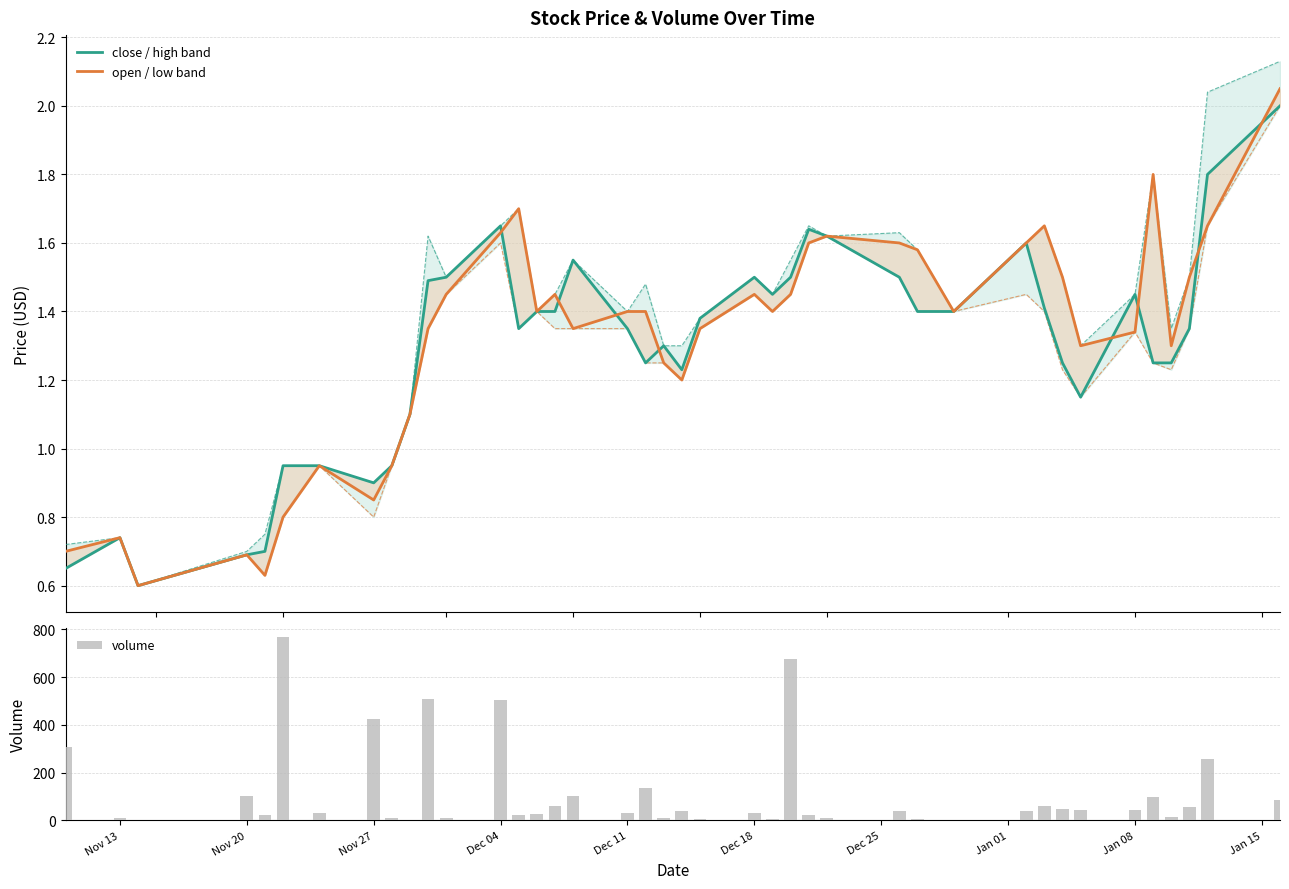

What is the average value of the open series?

1.3